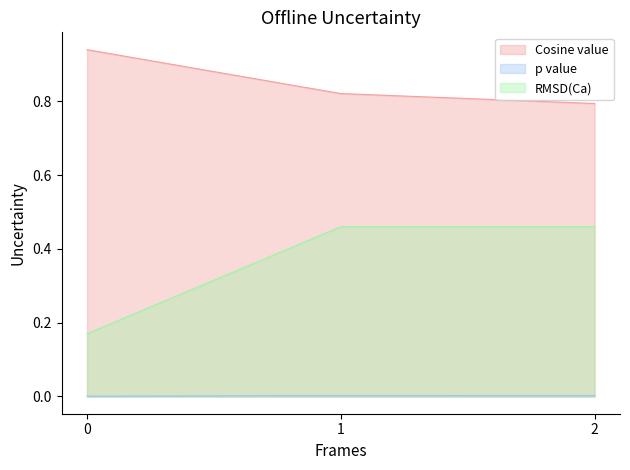

What are all the series names shown in the legend?

Cosine value, p value, RMSD(Ca)